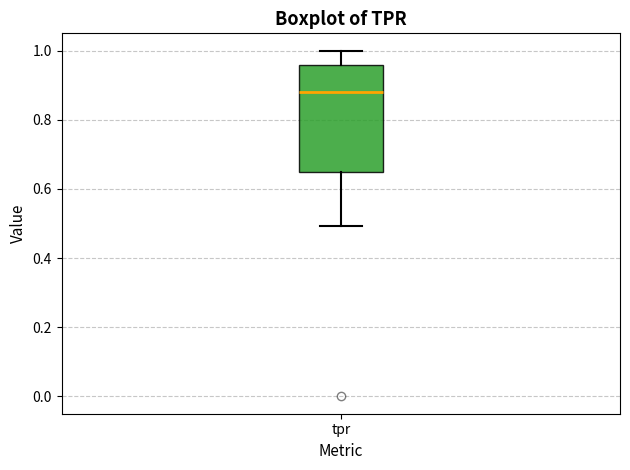

Read this box plot against the y-axis: the position of the median line, the range covered by the box, and the ends of both whiskers. The values are not printed on the chart, so give them approximately, as read against the axis.

median 0.88, box 0.64 to 0.96, whiskers 0.50 to 1.00